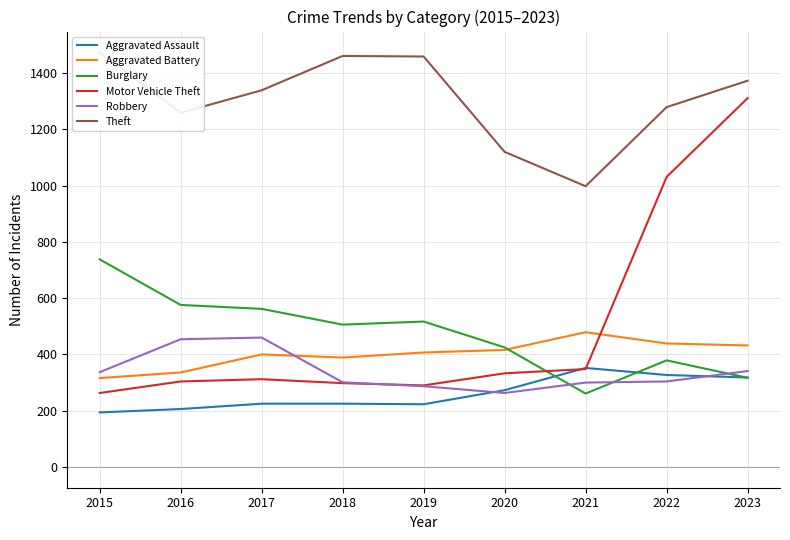

Reading left to right, list all the values displayed in this chart.

Aggravated Assault: 2015=194	2016=206	2017=225	2018=225	2019=223	2020=273	2021=352	2022=327	2023=318
Aggravated Battery: 2015=316	2016=336	2017=400	2018=389	2019=407	2020=416	2021=479	2022=439	2023=432
Burglary: 2015=738	2016=576	2017=562	2018=506	2019=517	2020=425	2021=261	2022=379	2023=317
Motor Vehicle Theft: 2015=263	2016=304	2017=312	2018=298	2019=290	2020=333	2021=348	2022=1031	2023=1311
Robbery: 2015=337	2016=454	2017=460	2018=301	2019=287	2020=263	2021=300	2022=304	2023=341
Theft: 2015=1474	2016=1259	2017=1339	2018=1461	2019=1459	2020=1120	2021=998	2022=1279	2023=1373